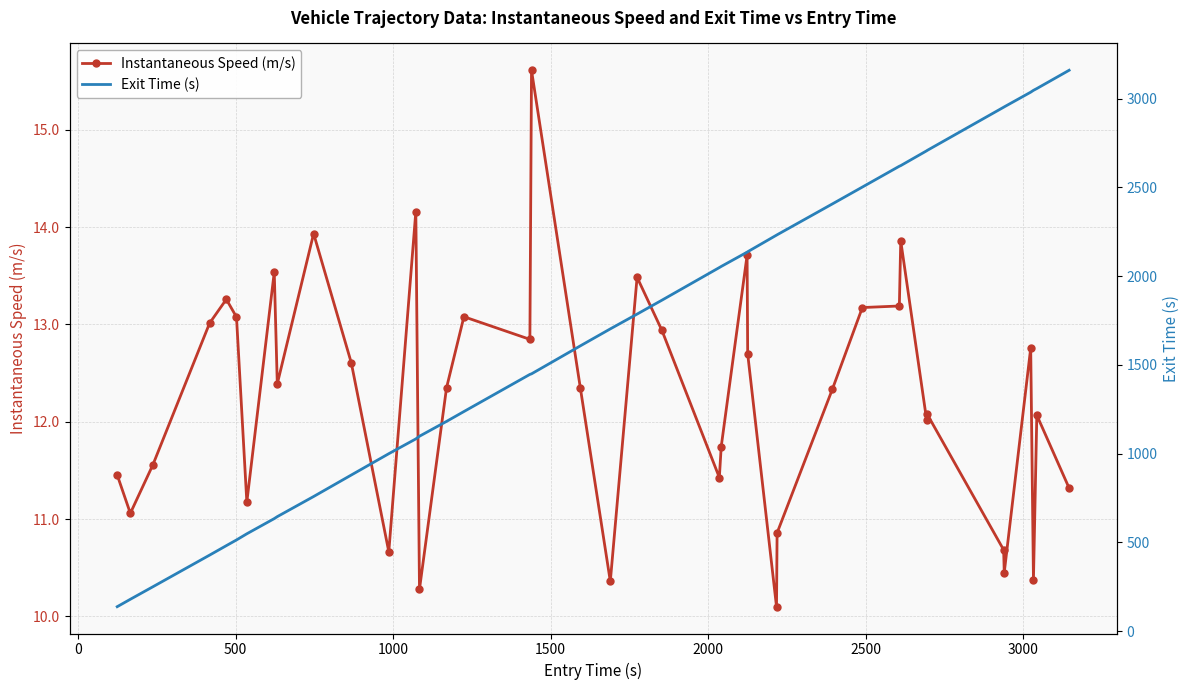

What is the maximum value for Instantaneous Speed (m/s)?

15.6